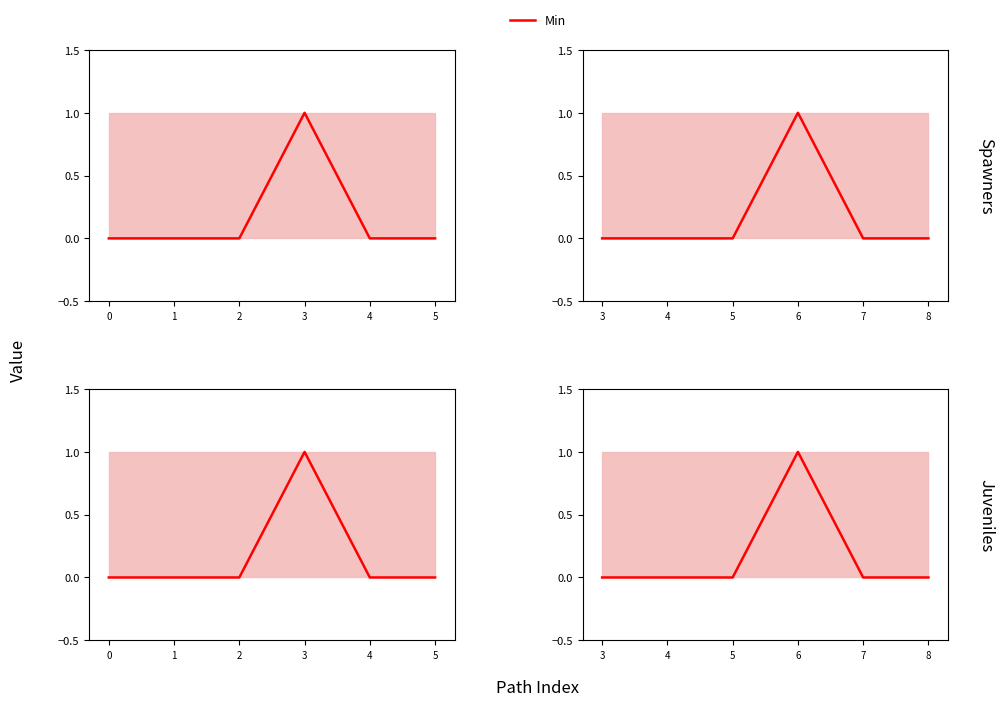

True or false: Base Min and Min cross at least once.

False